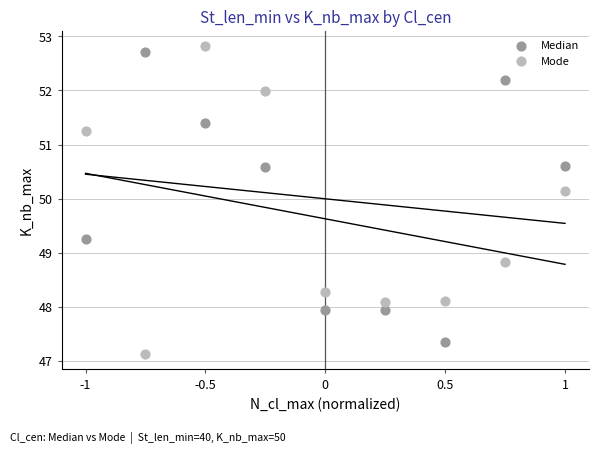

Which series contains the lowest Y value?

Mode